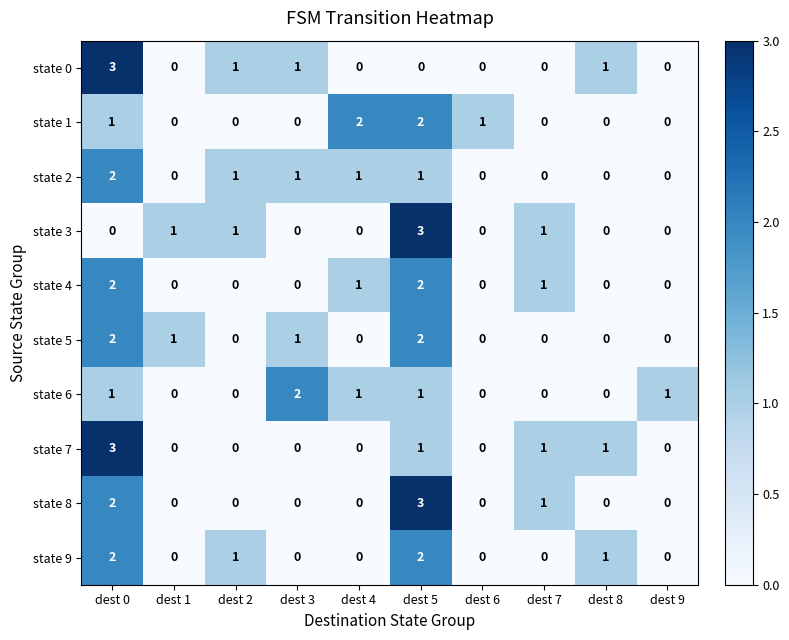

What is the difference between the highest and lowest values at dest 0?

3